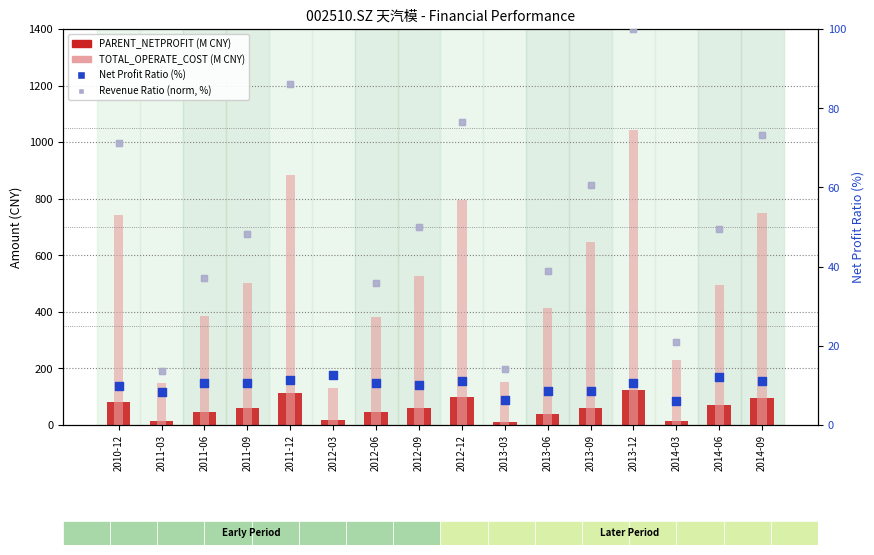

Which series contains the highest Y value?

TOTAL_OPERATE_COST